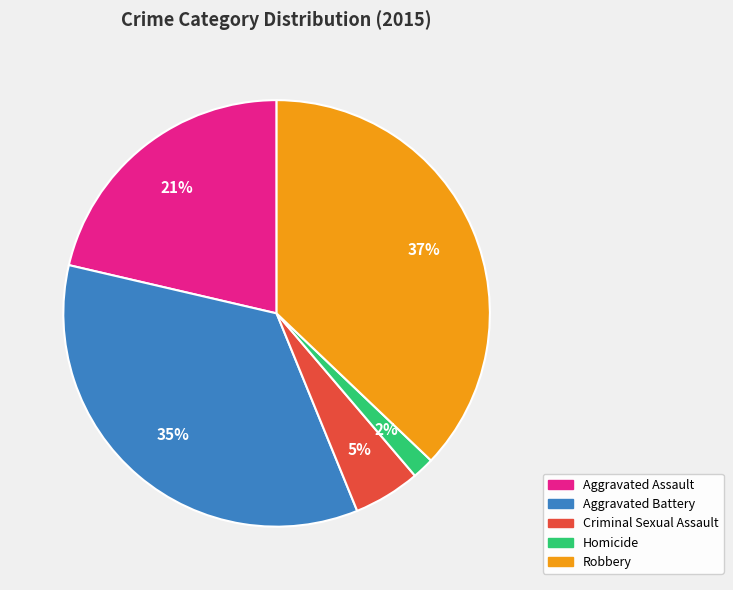

To the nearest percent, what is the combined percentage of Criminal Sexual Assault and Homicide?

7%